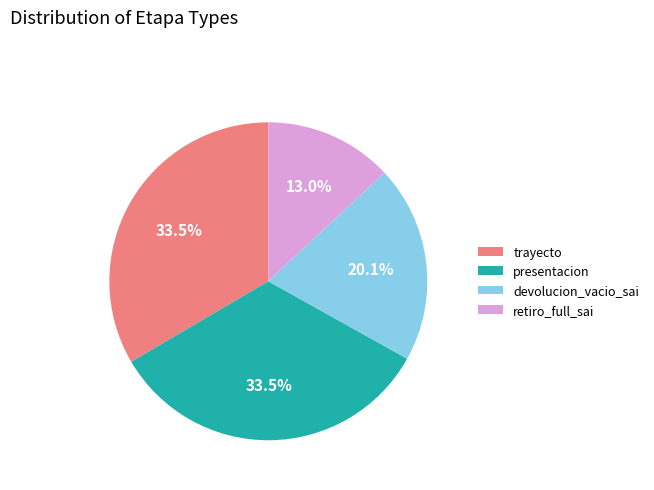

True or false: presentacion accounts for 41% of the total.

False